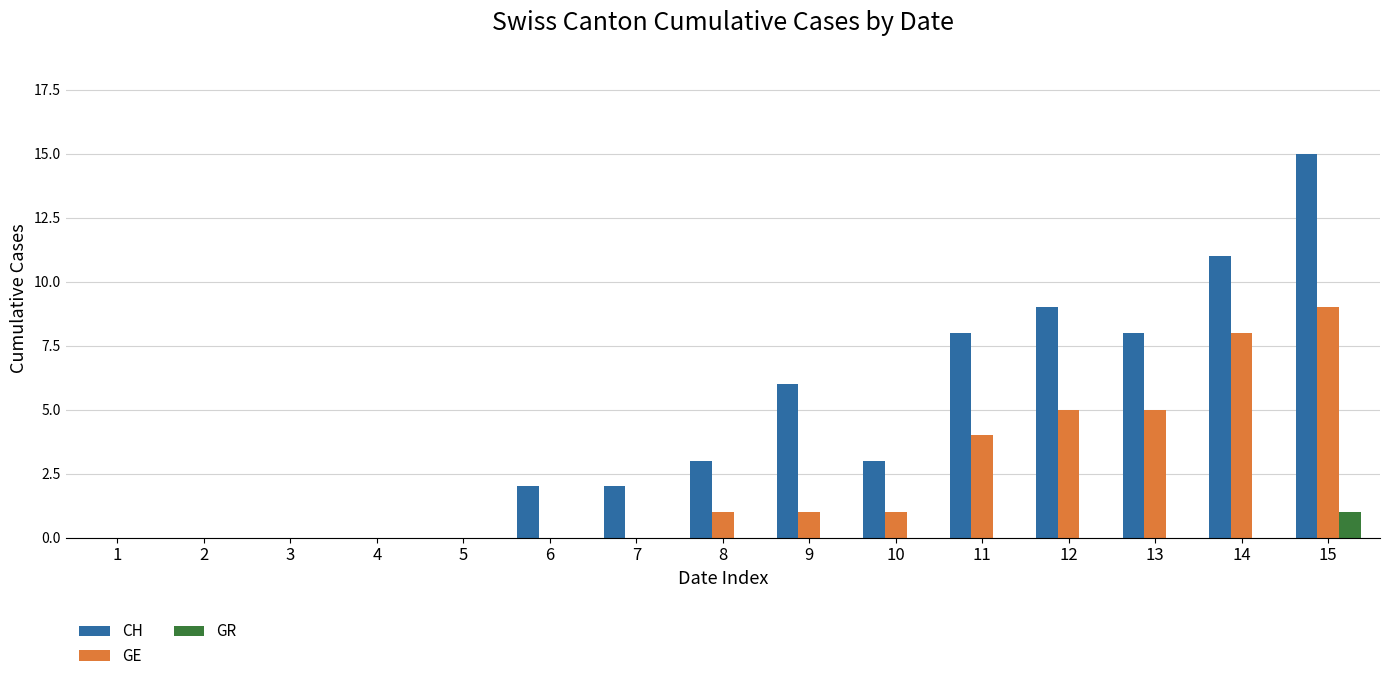

What is the total value across all series at 12?

14